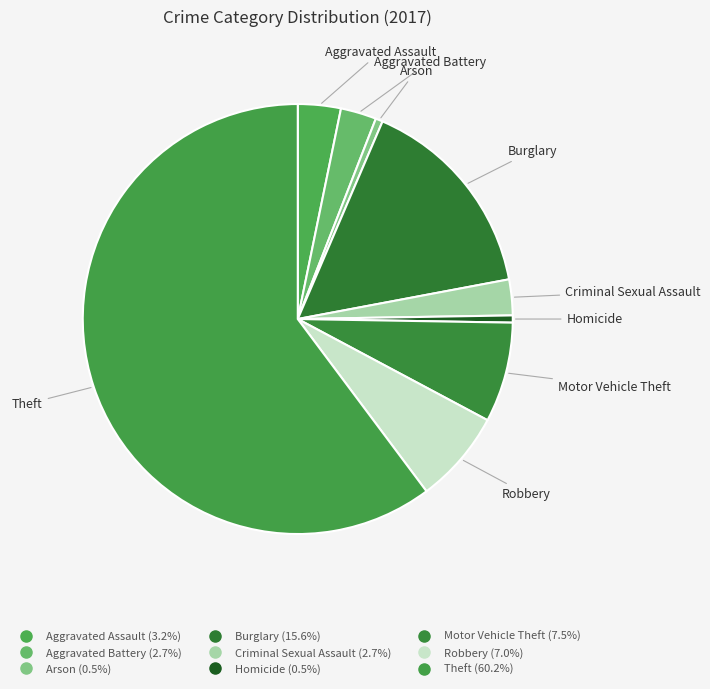

To the nearest percent, what is the difference between the Robbery and Motor Vehicle Theft slice percentages?

1%